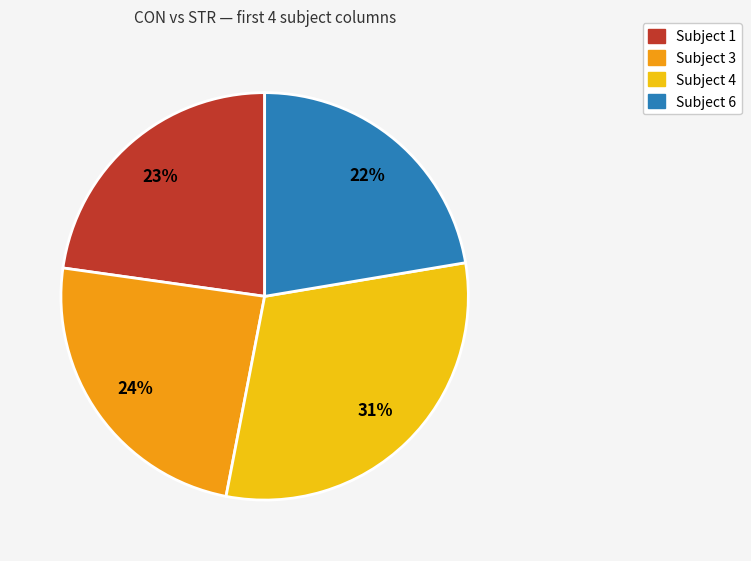

Approximately how many times larger is the value at Subject 3 compared to Subject 6?

1.1